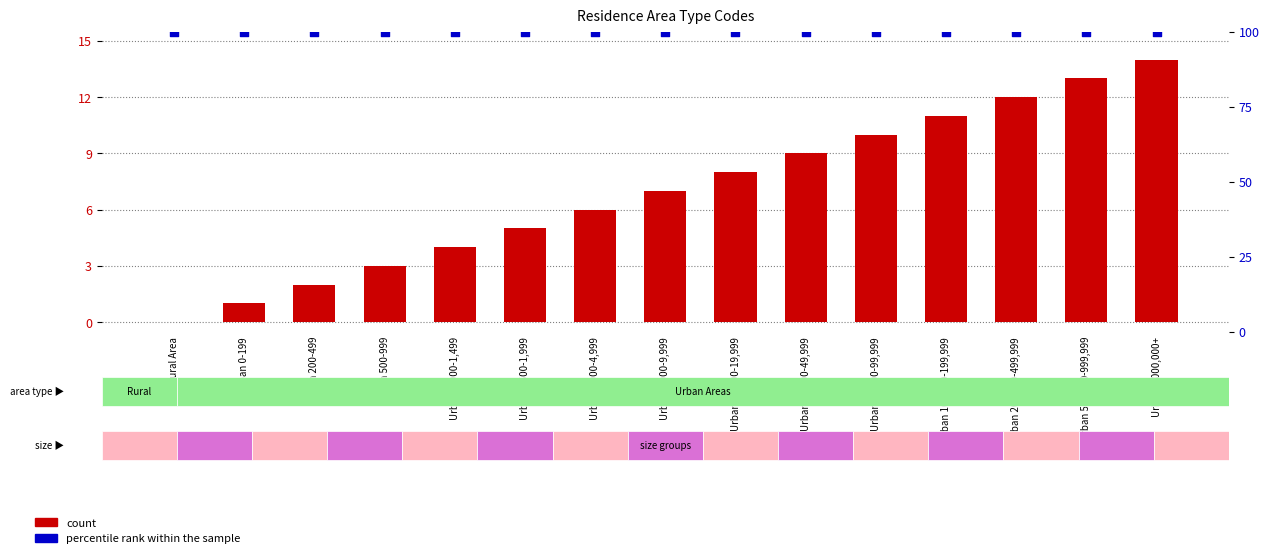

Which series has the largest Y range (max minus min)?

count